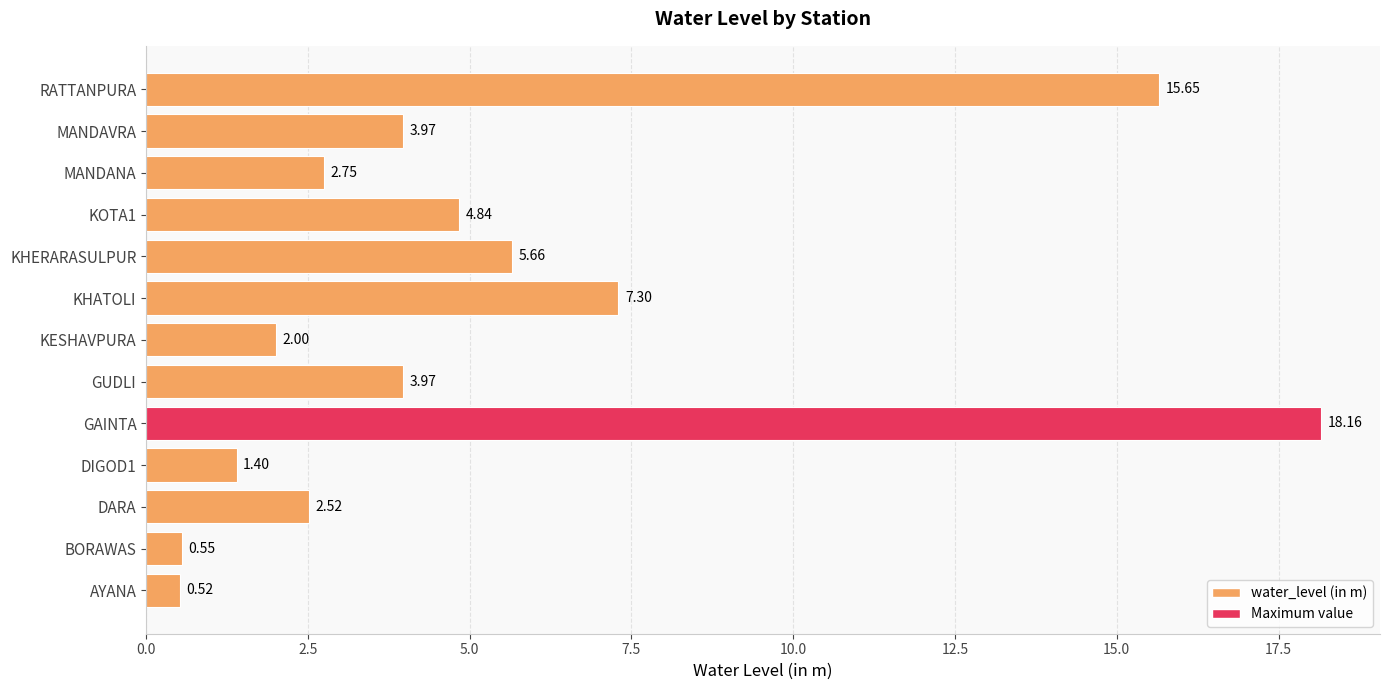

At which label is the value closest to 9?

KHATOLI